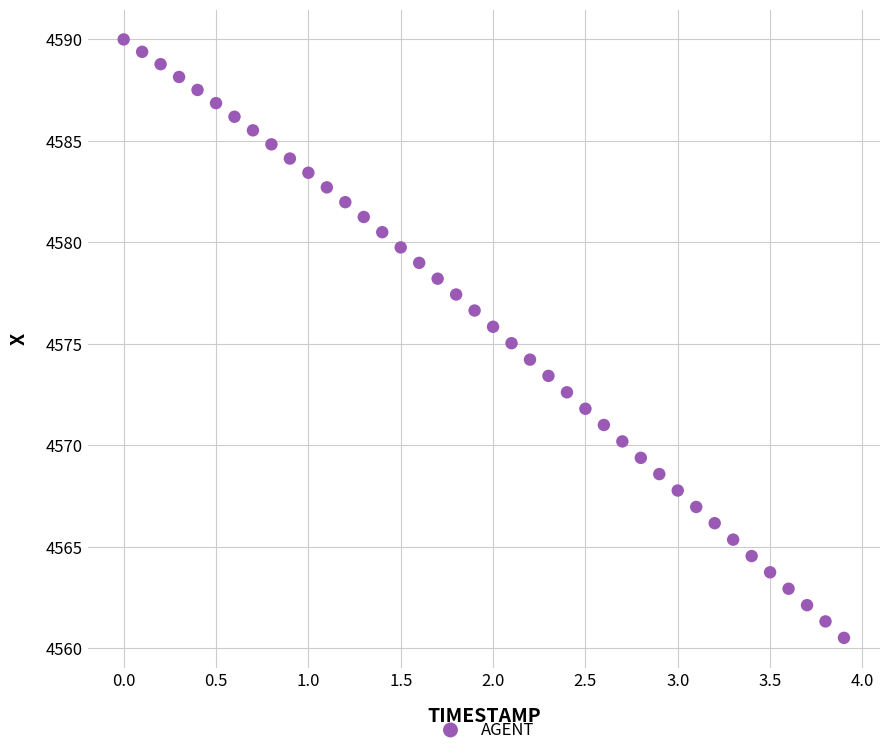

What is the range of X values (max minus min)?

3.9